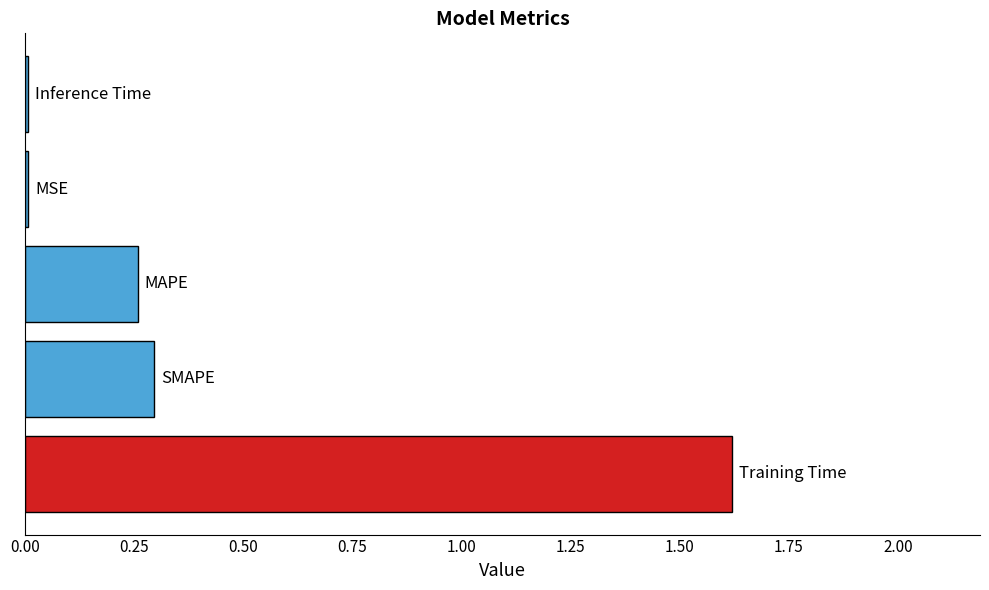

What is the sum of all values?

2.2